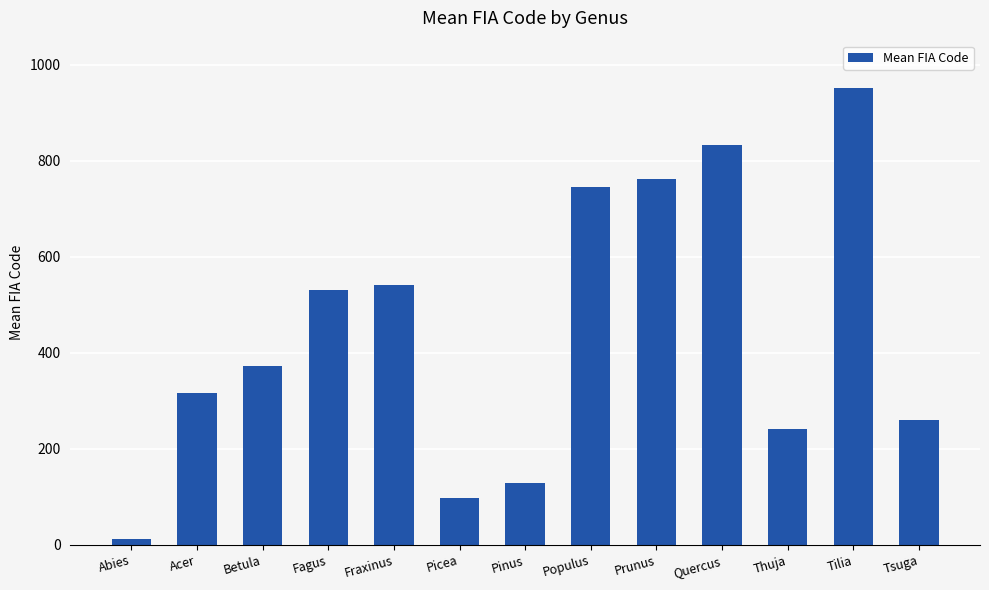

Reading left to right, extract all data points from this chart.

12.0	316.3	372.7	531.0	542.0	97.0	129.0	746.0	761.5	833.0	241.0	951.0	261.0